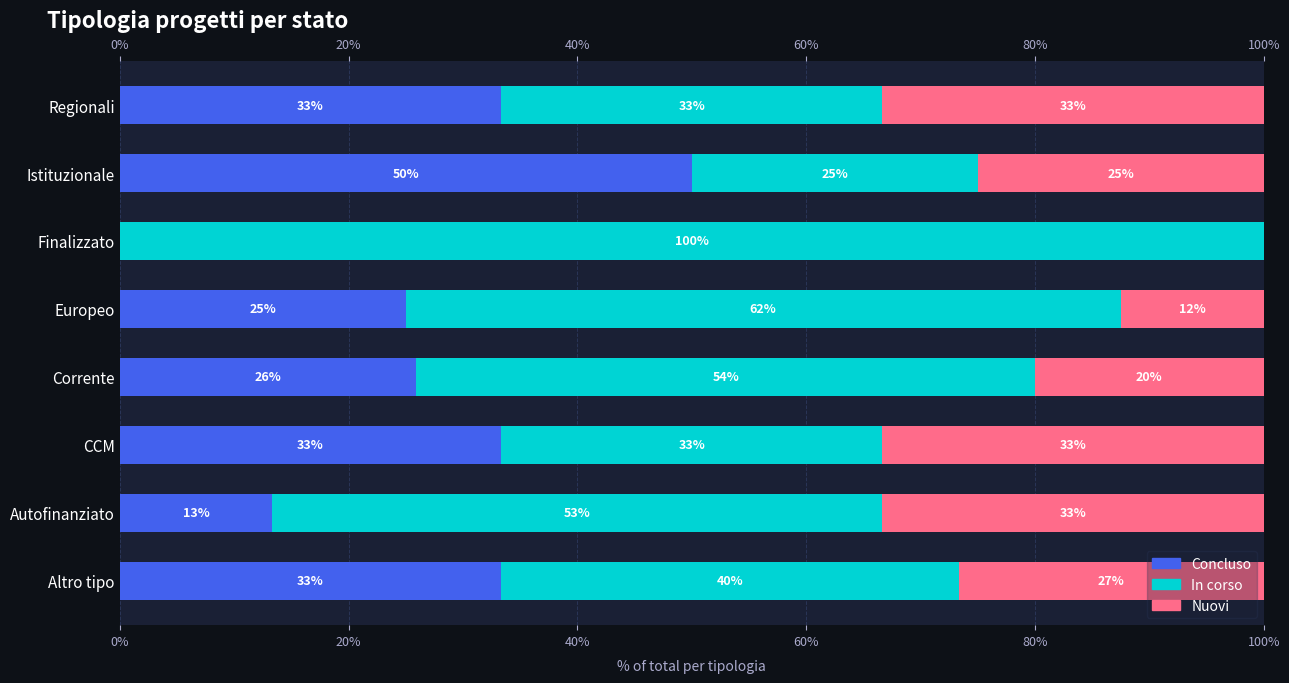

At how many categories does at least one series exceed 56?

2